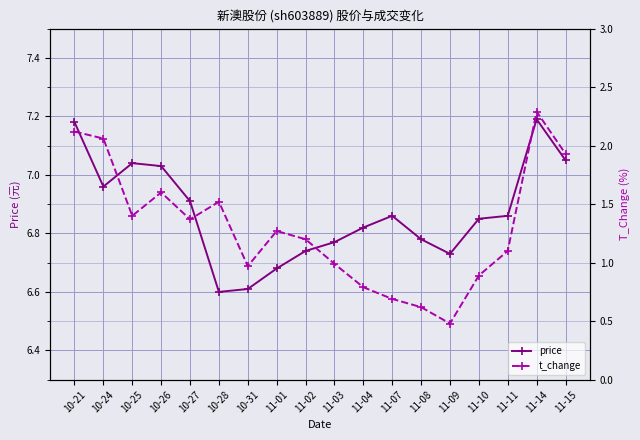

True or false: t_change and price cross at least once.

False